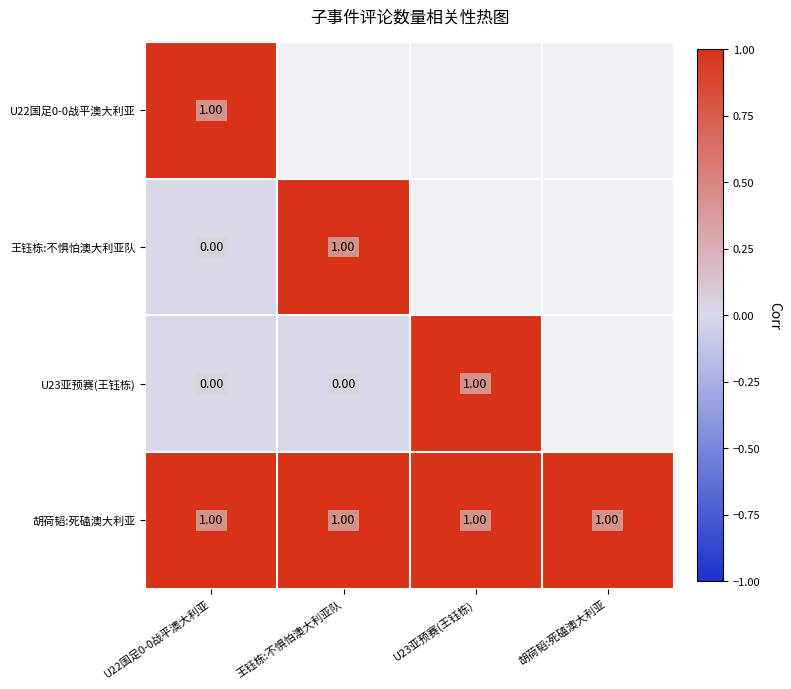

Is the value of 胡荷韬:死磕澳大利亚 at U23亚预赛(王钰栋) greater than the value of 王钰栋:不惧怕澳大利亚队 at U22国足0-0战平澳大利亚?

Yes